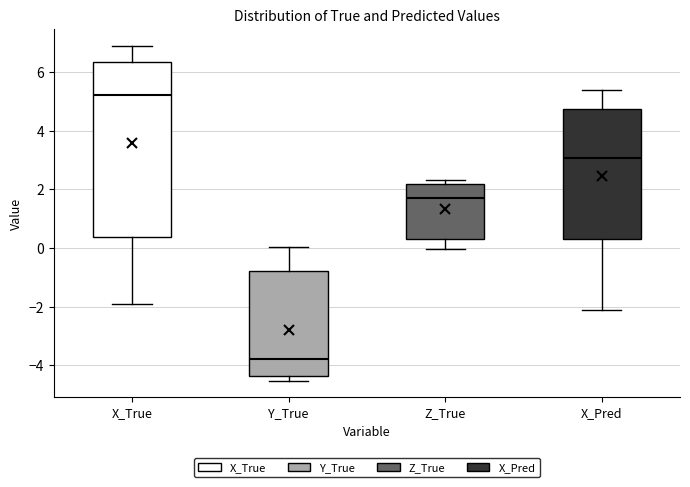

Which box is the tallest, from its lower edge to its upper edge?

X_True